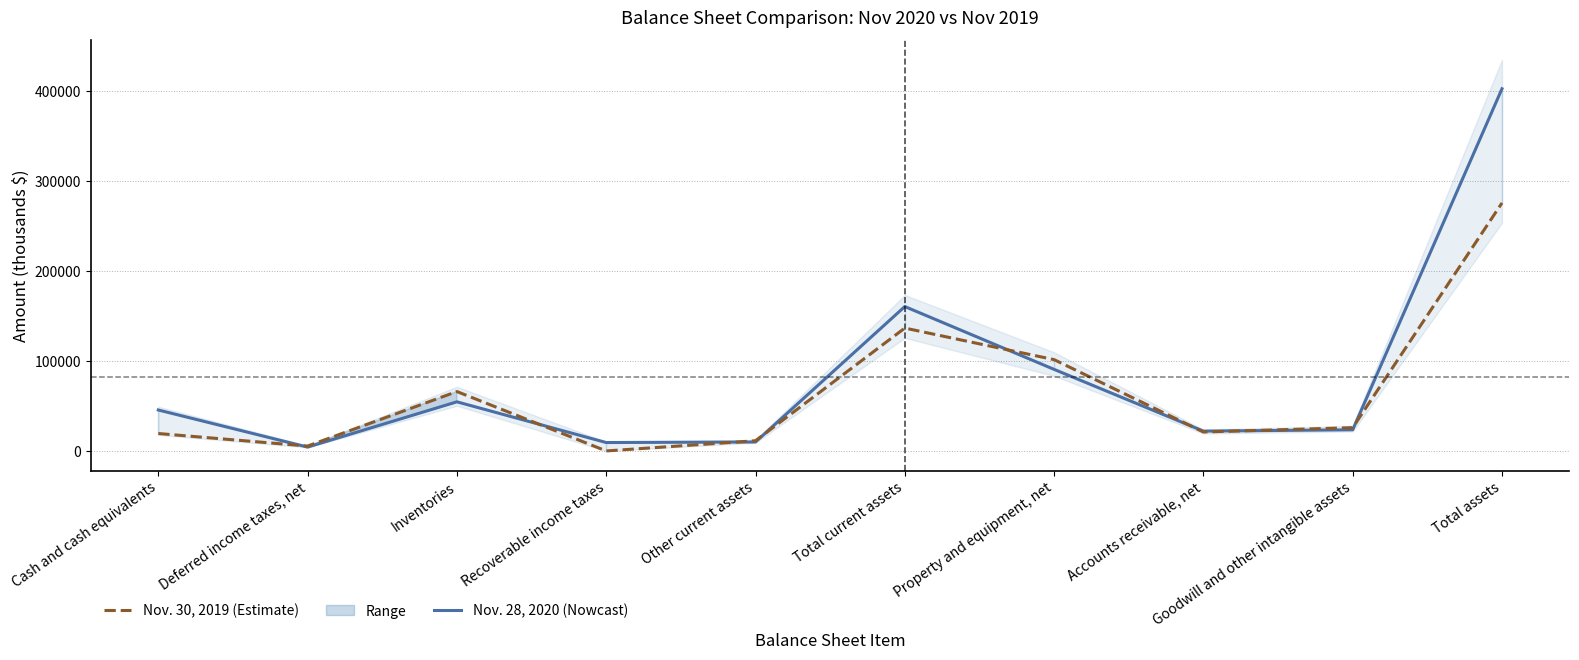

Reading left to right, what are all the values shown in this chart?

Nov. 28, 2020: 45799	4587	54886	9666	10272	160678	90917	22340	23827	402549
Nov. 30, 2019: 19687	5744	66302	329	11654	136786	101724	21378	26176	275766